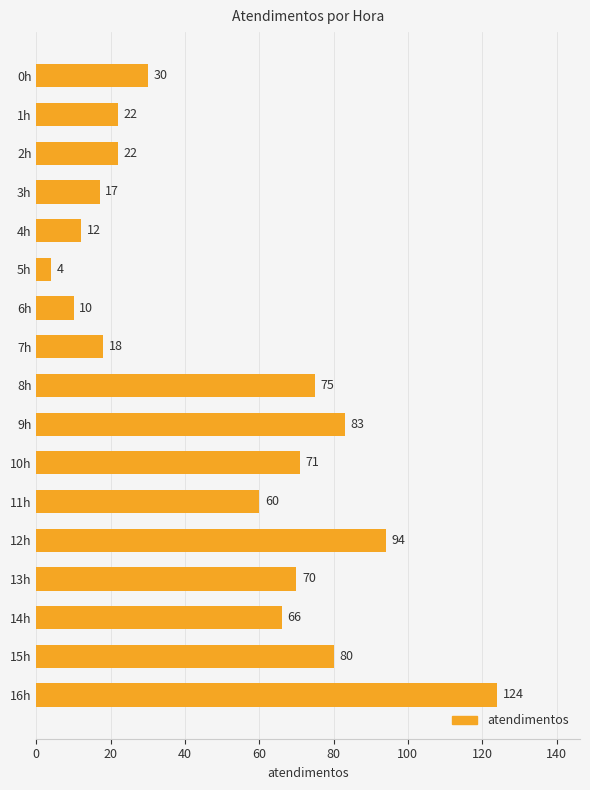

Which category has the lowest value across all series?

5h